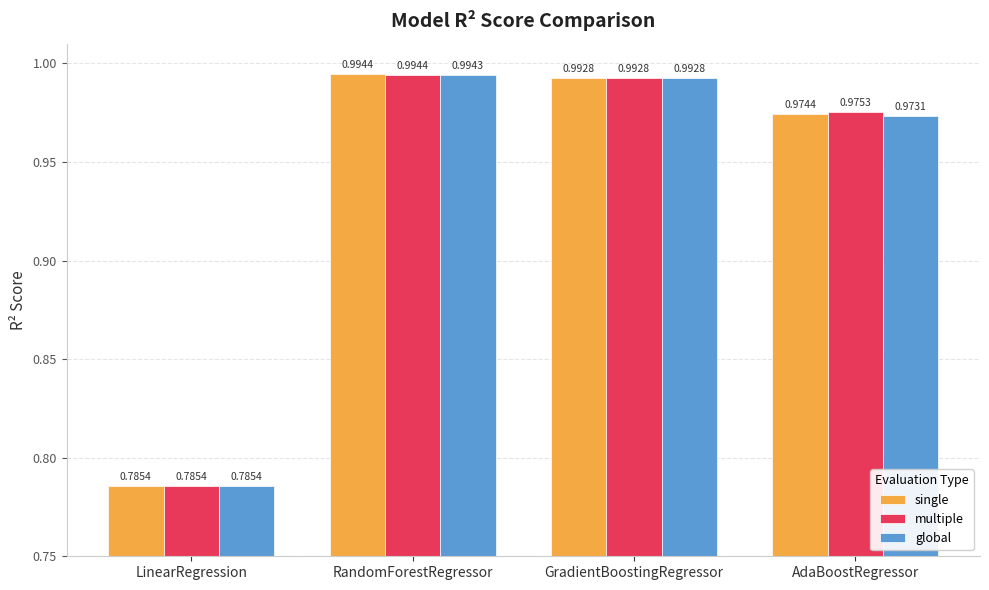

At which label is multiple closest to 0?

LinearRegression